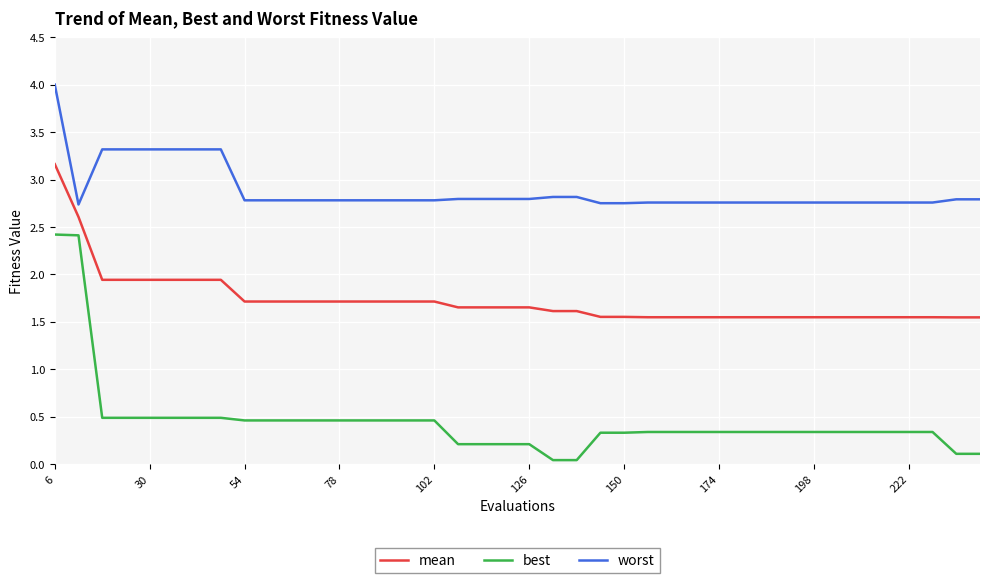

What is the greatest value displayed?

4.0